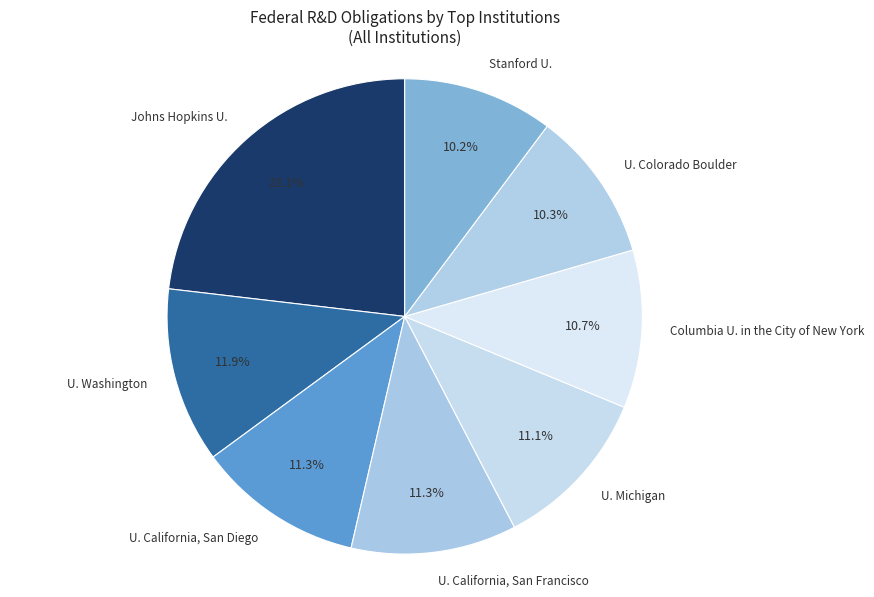

How many segments does this pie chart have?

8